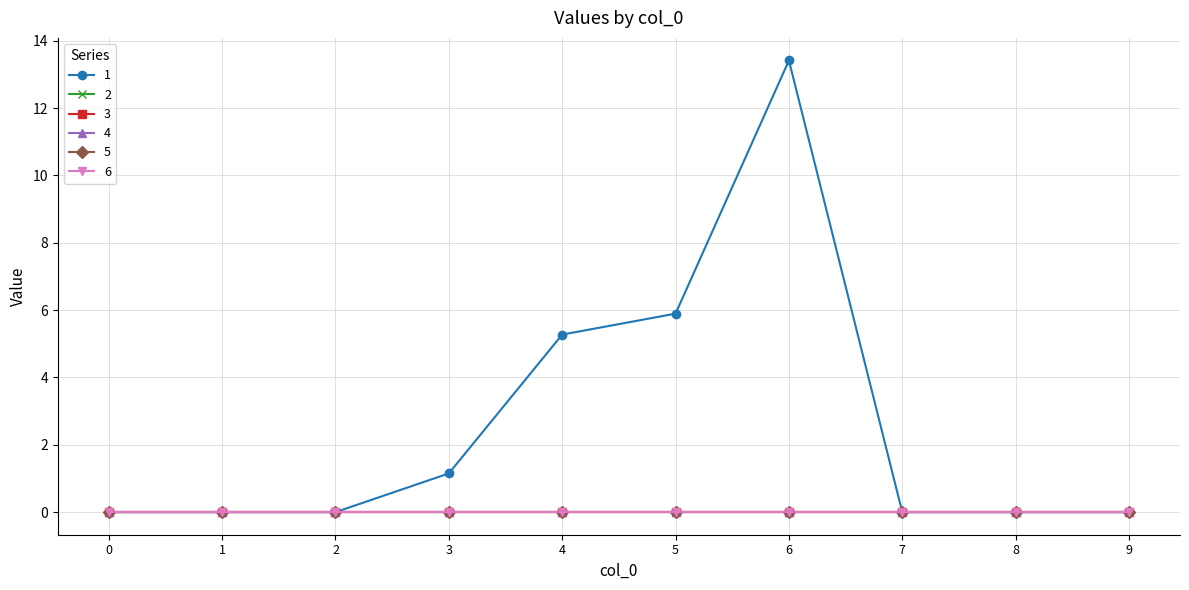

Rank the series by their maximum value, from lowest to highest.

2, 3, 4, 5, 6, 1